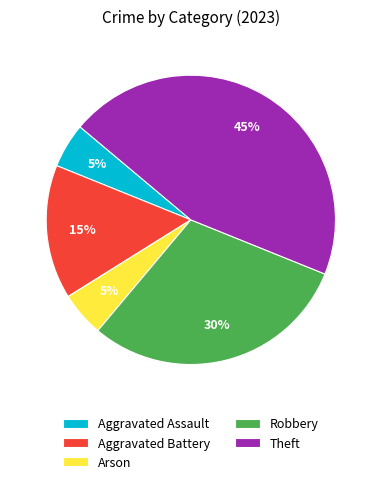

How many segments does this pie chart have?

5